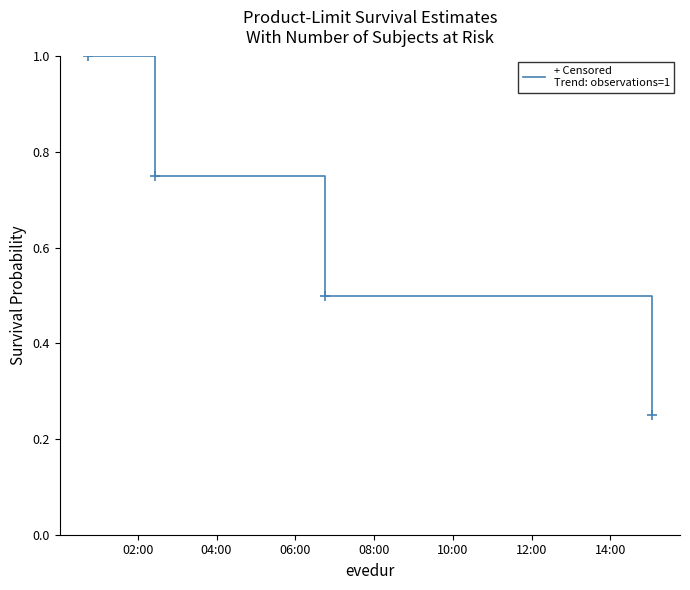

Does the chart display data point markers on the line(s)?

No